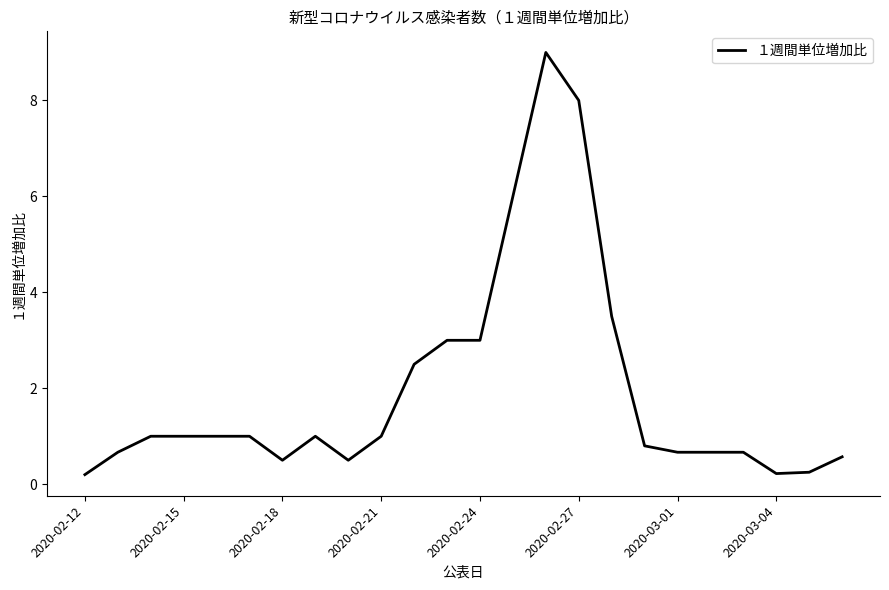

What is the difference between the second highest and second lowest values?

7.8